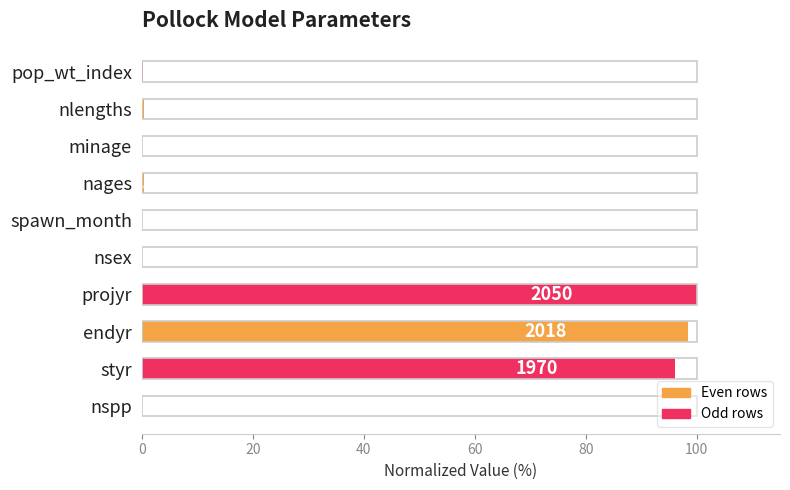

What is the difference between the maximum and minimum values?

100.0